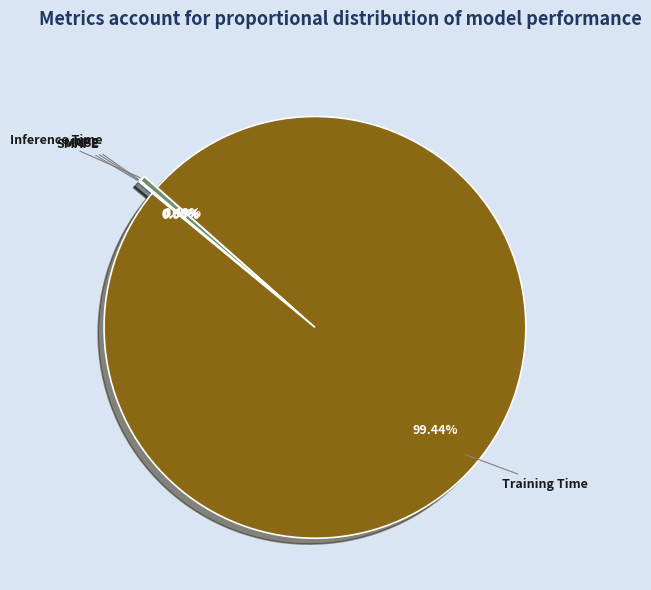

Does any single category account for the majority?

Yes